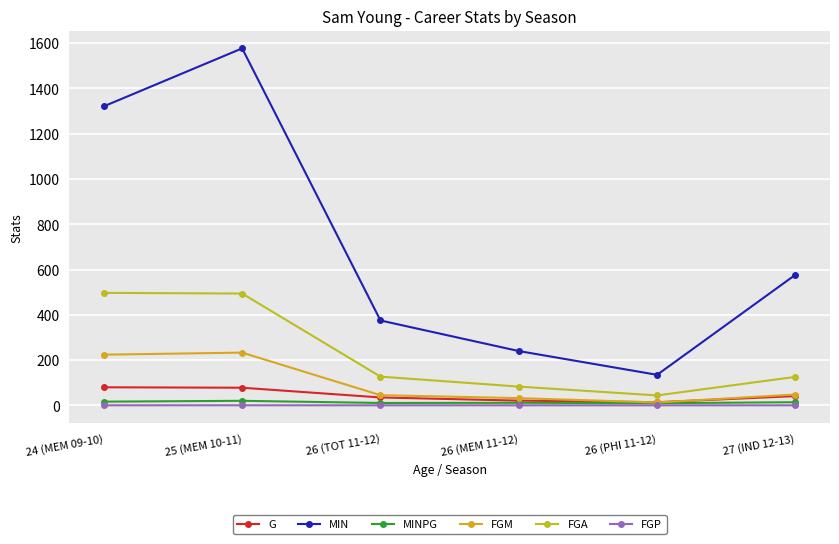

At which label is MIN closest to 856?

27 (IND 12-13)